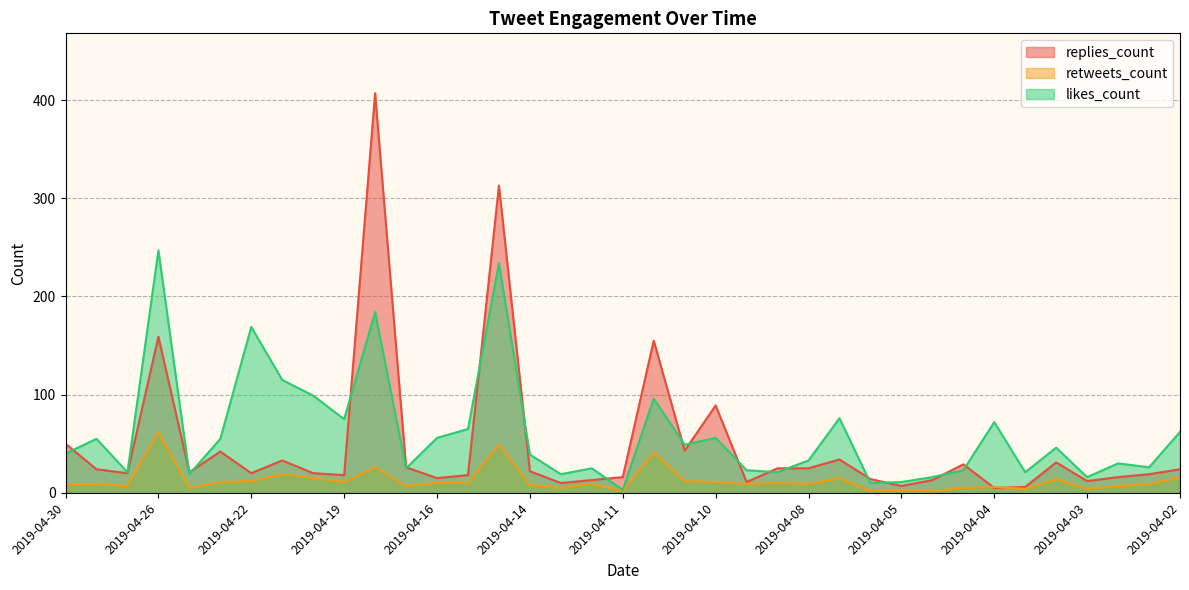

What is the sum of the replies_count values at 2019-04-12 and 2019-04-15?

326